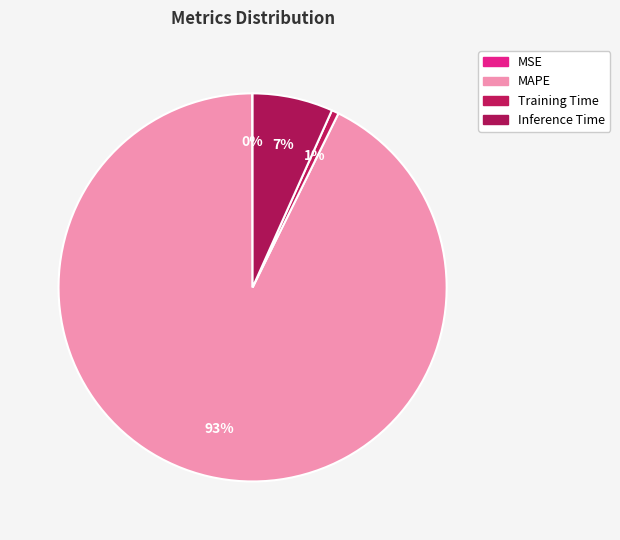

Count the number of slices in the pie.

4